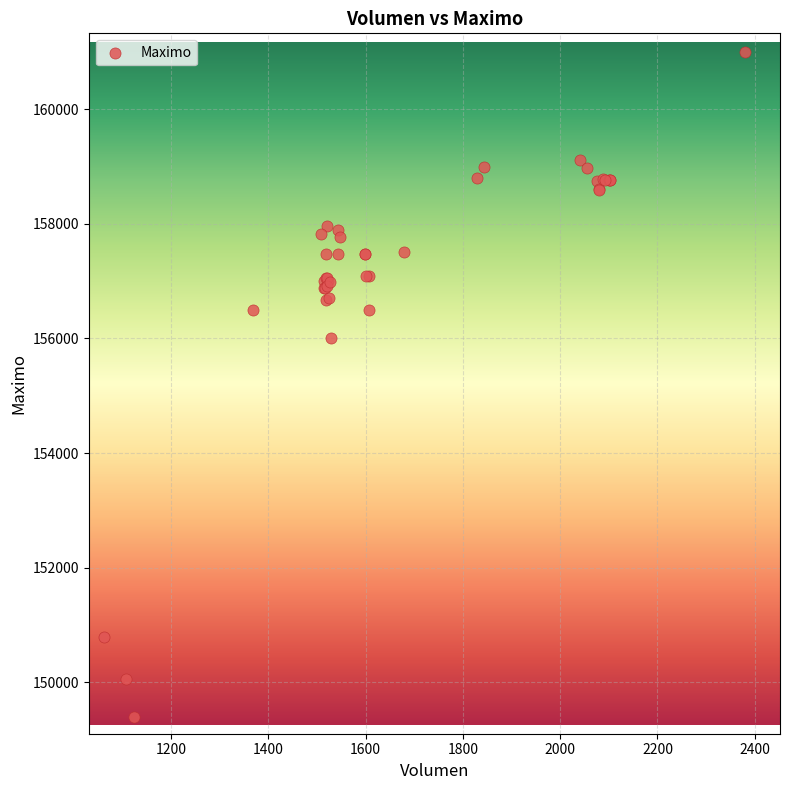

What Y value in the scatter plot is closest to 155202?

156000